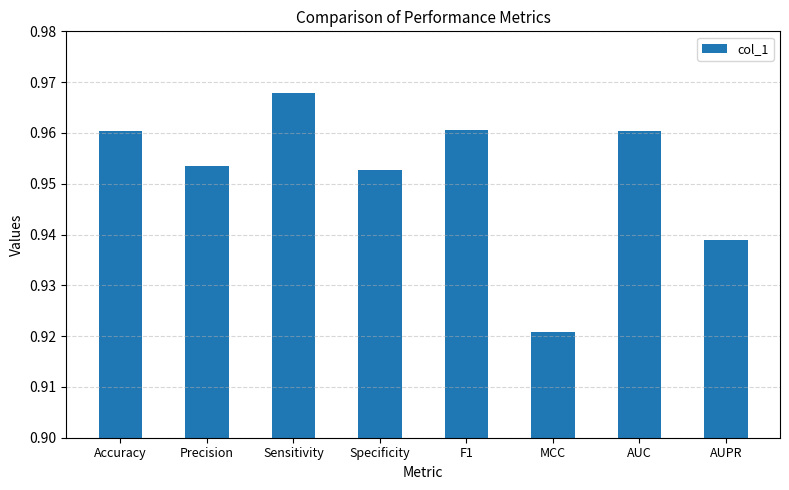

What is the sum of all values?

7.6